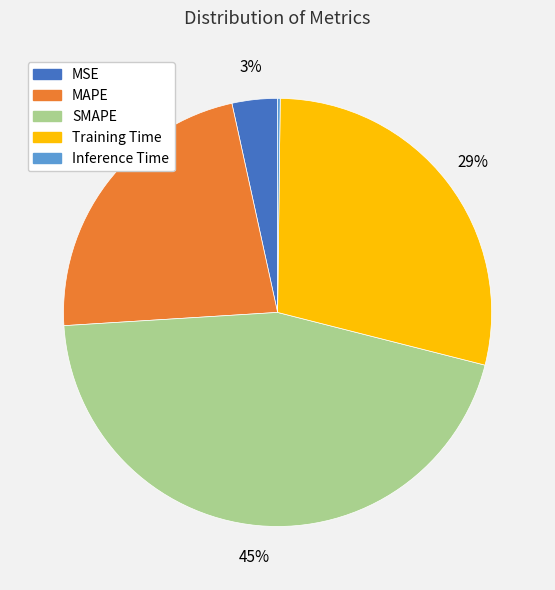

Between Training Time and MAPE, which is larger?

Training Time